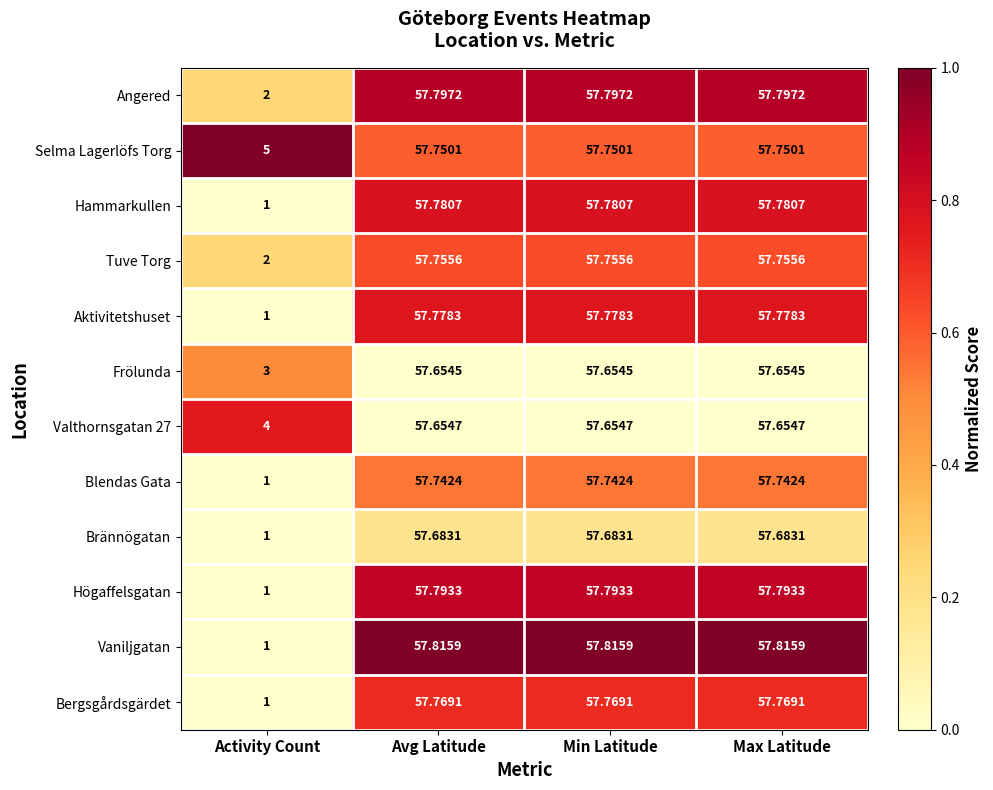

At which label is Högaffelsgatan closest to 29?

Activity Count